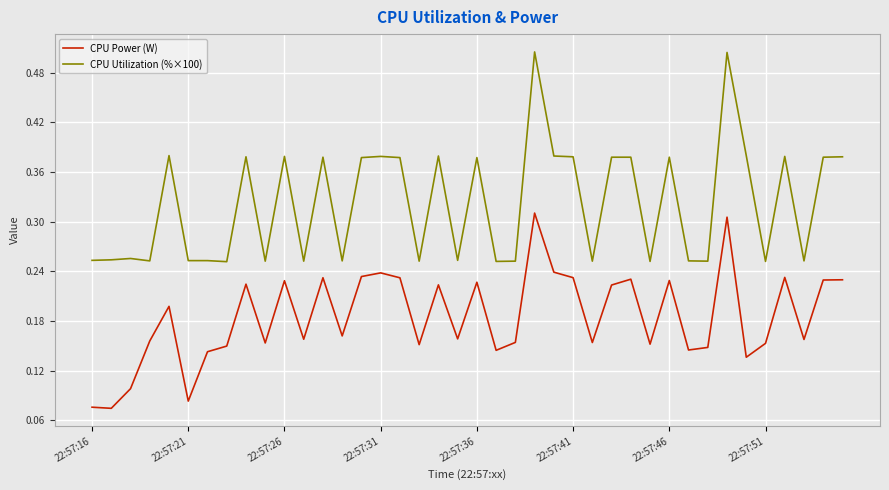

True or false: CPU Utilization (%×100) and CPU Power (W) cross at least once.

False